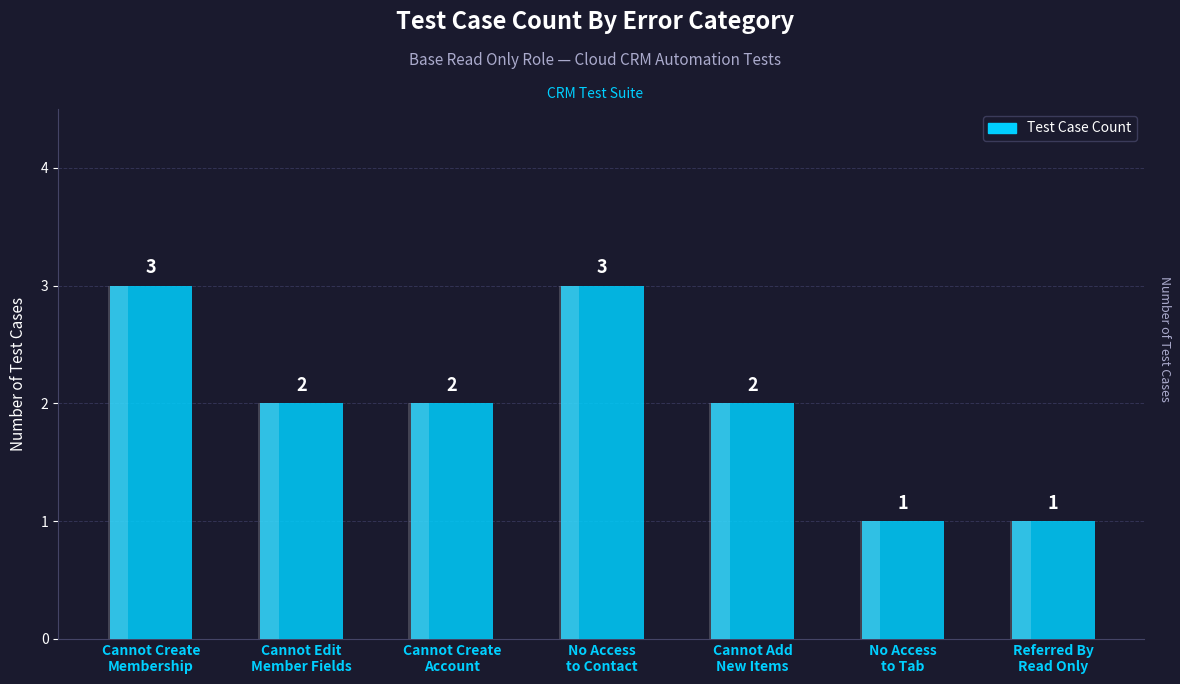

How many bars are there in total?

7